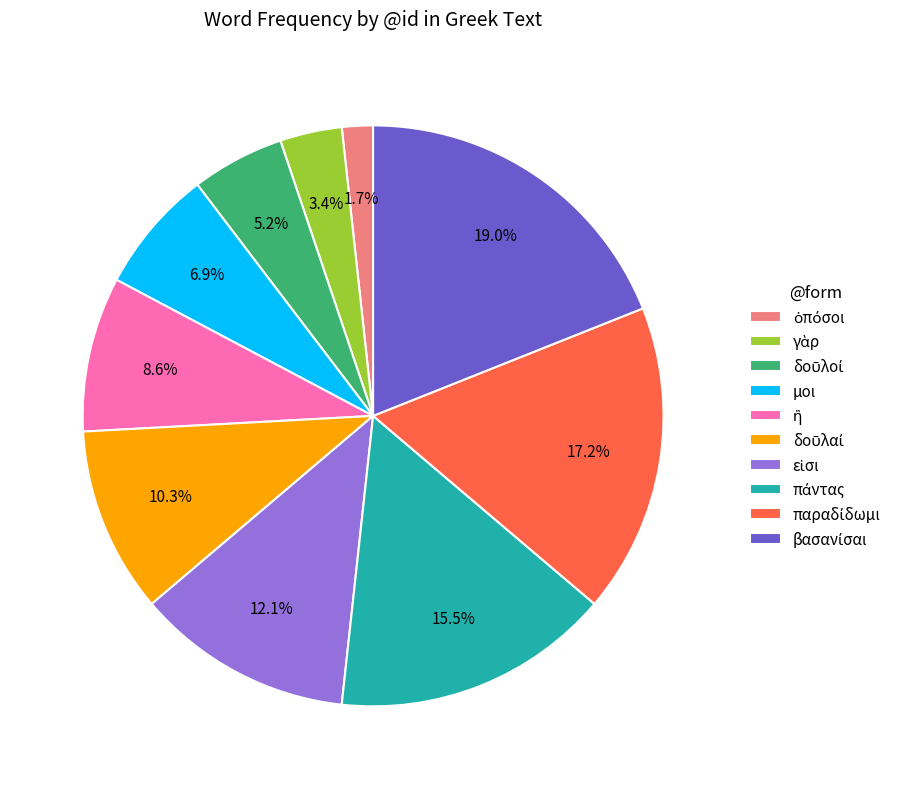

Does any single category account for the majority?

No